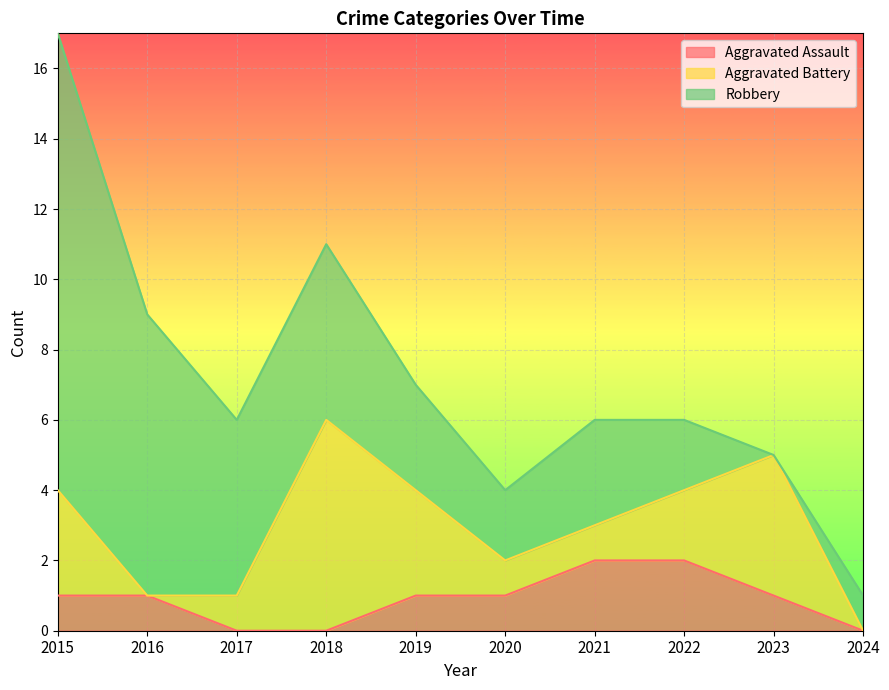

List the series in order of their peak value, highest first.

Robbery, Aggravated Battery, Aggravated Assault